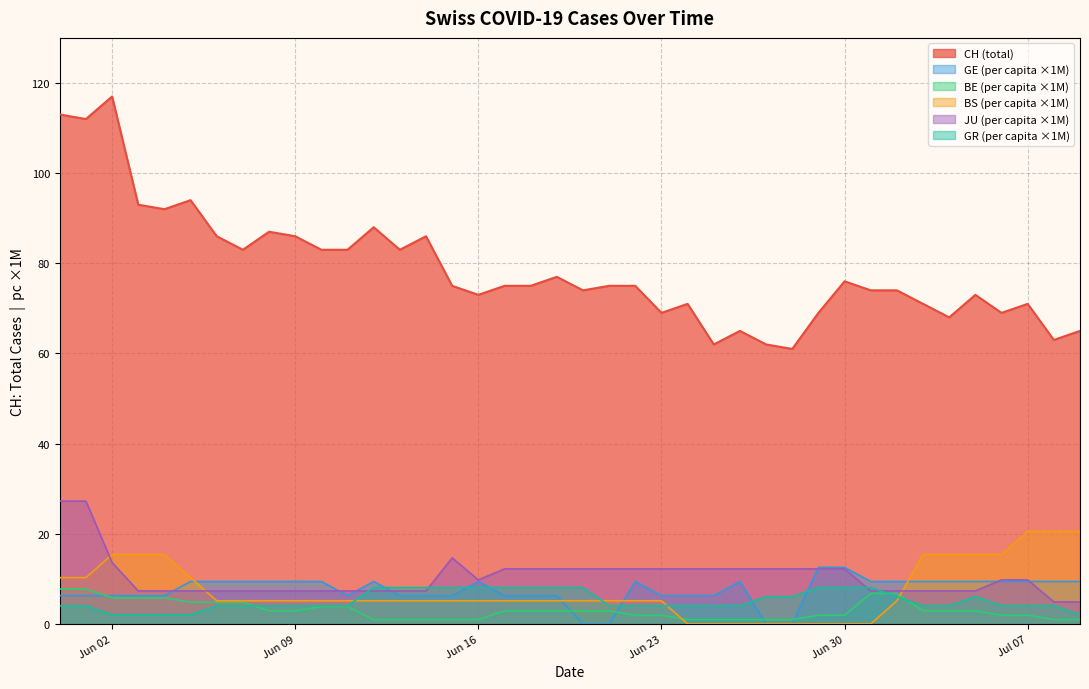

What is the maximum value shown in the chart?

117.0